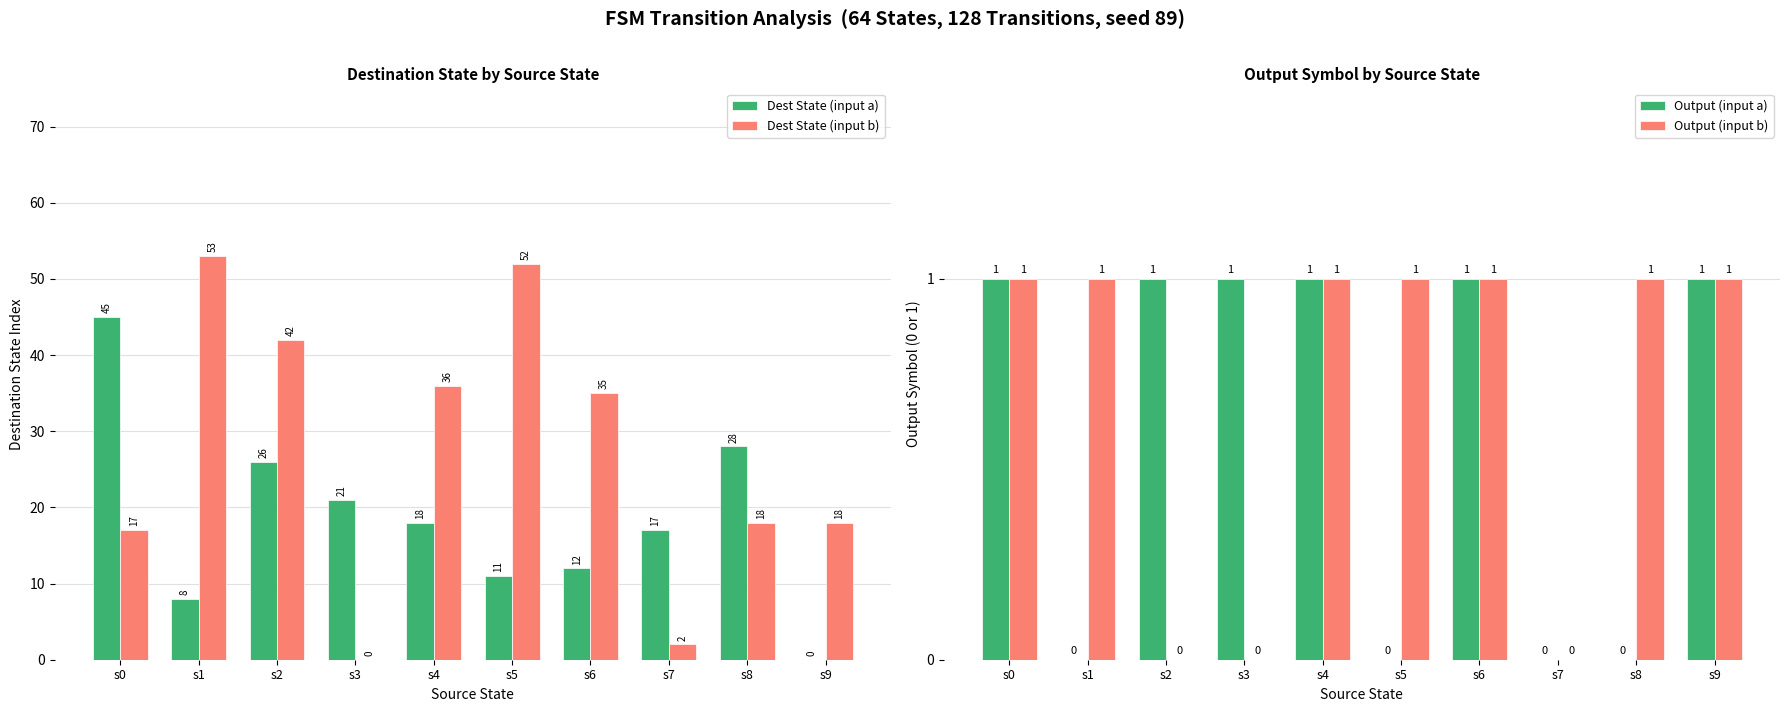

The Dest State (input b) series shows 42 at s2. True or false?

True